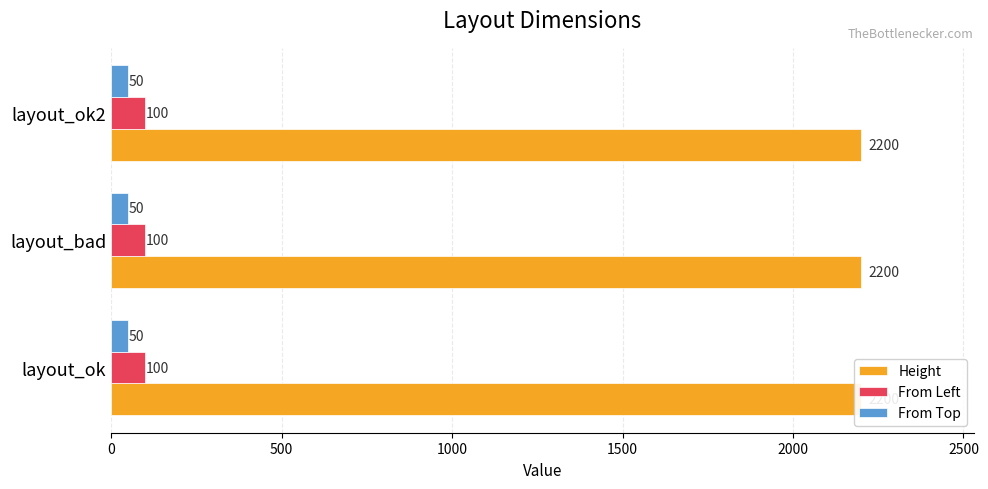

Reading right to left, extract all data points from this chart.

Height: layout_ok2=2200	layout_bad=2200	layout_ok=2200
From Left: layout_ok2=100	layout_bad=100	layout_ok=100
From Top: layout_ok2=50	layout_bad=50	layout_ok=50